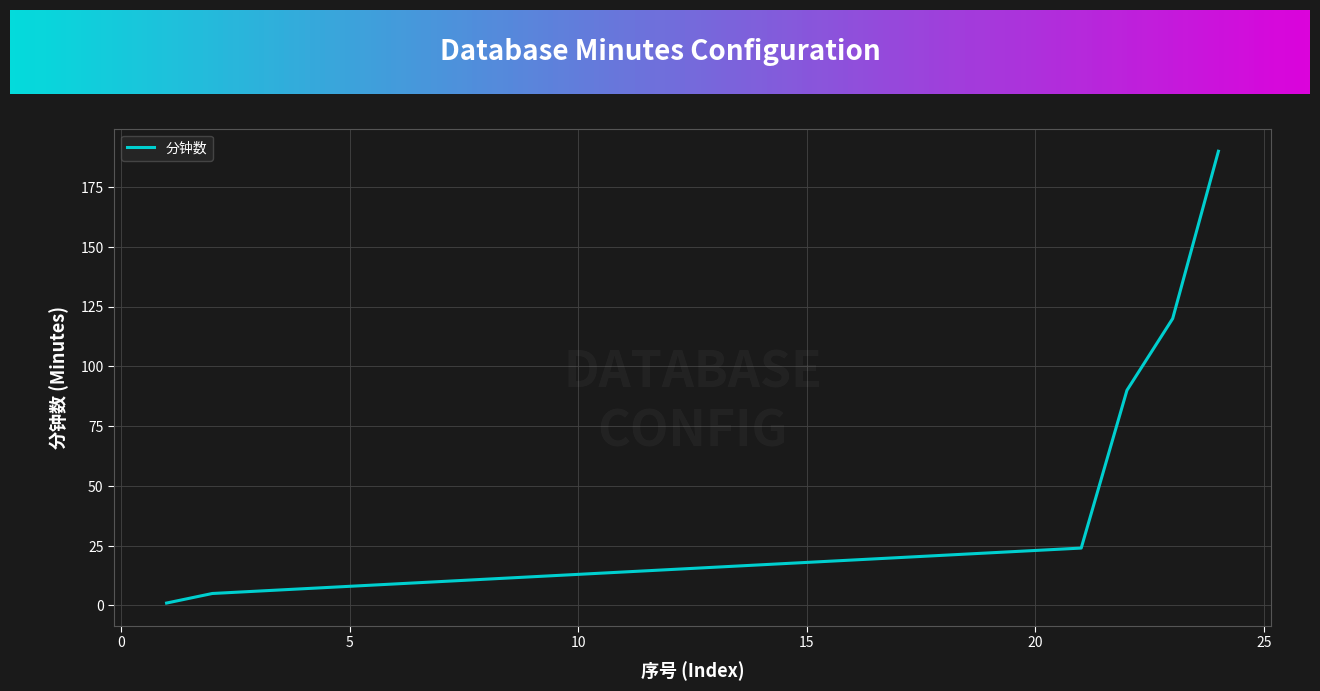

What is the greatest value displayed?

190